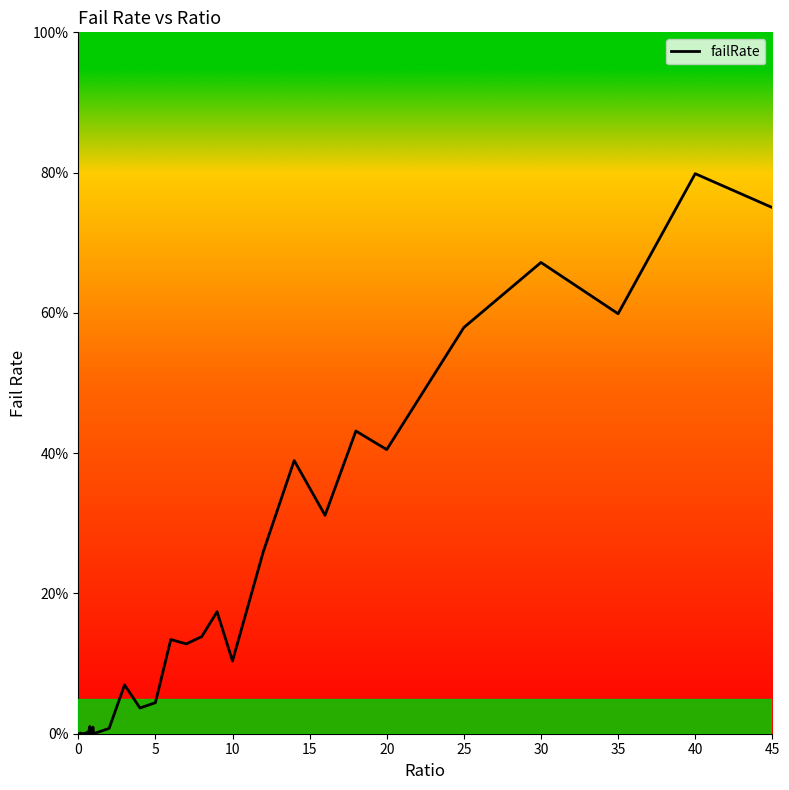

What is the greatest value displayed?

79.8